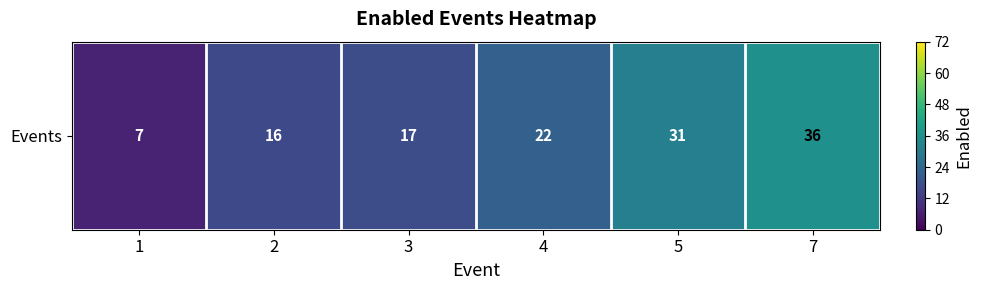

What is the difference between the maximum and second lowest values?

20